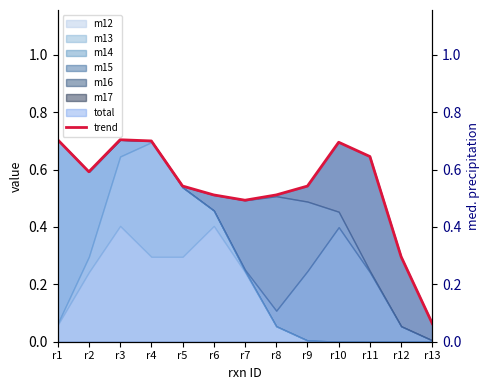

The chart shows a value of 0.3 at r12. True or false?

True